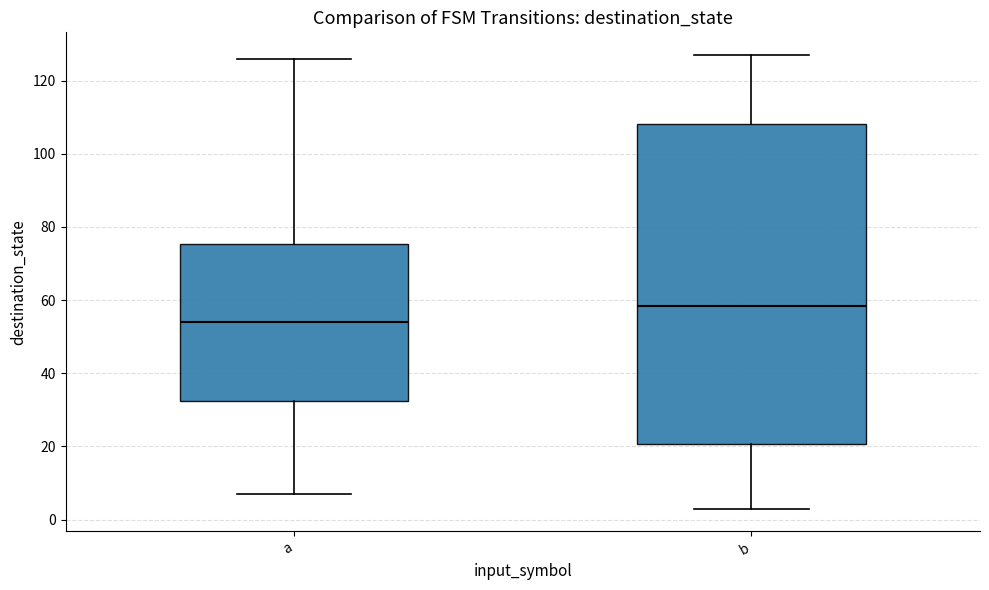

Reading left to right, transcribe this box plot: for each box, give where its median line is, the range the box spans, and where its two whiskers end, as read against the y-axis. The values are not printed on the chart, so give them approximately, as read against the axis.

a: median 54, box 32 to 76, whiskers 8 to 126
b: median 58, box 20 to 108, whiskers 4 to 128